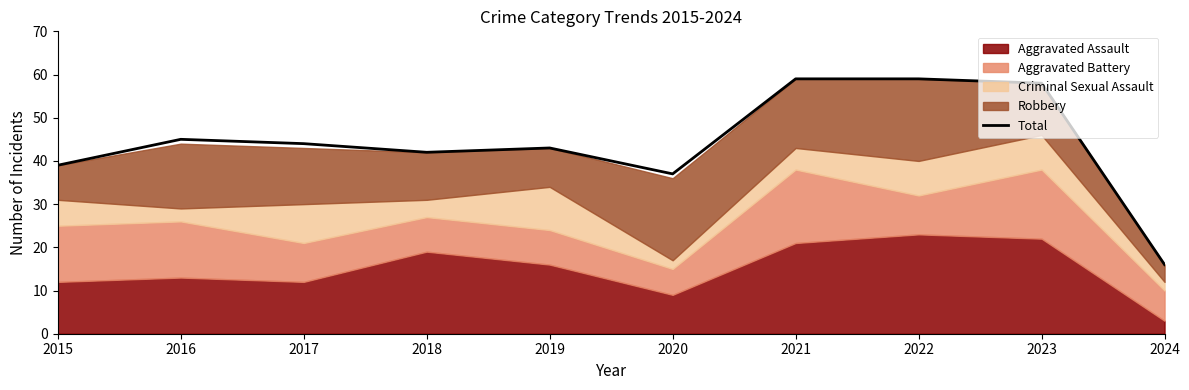

What is the greatest value displayed?

59